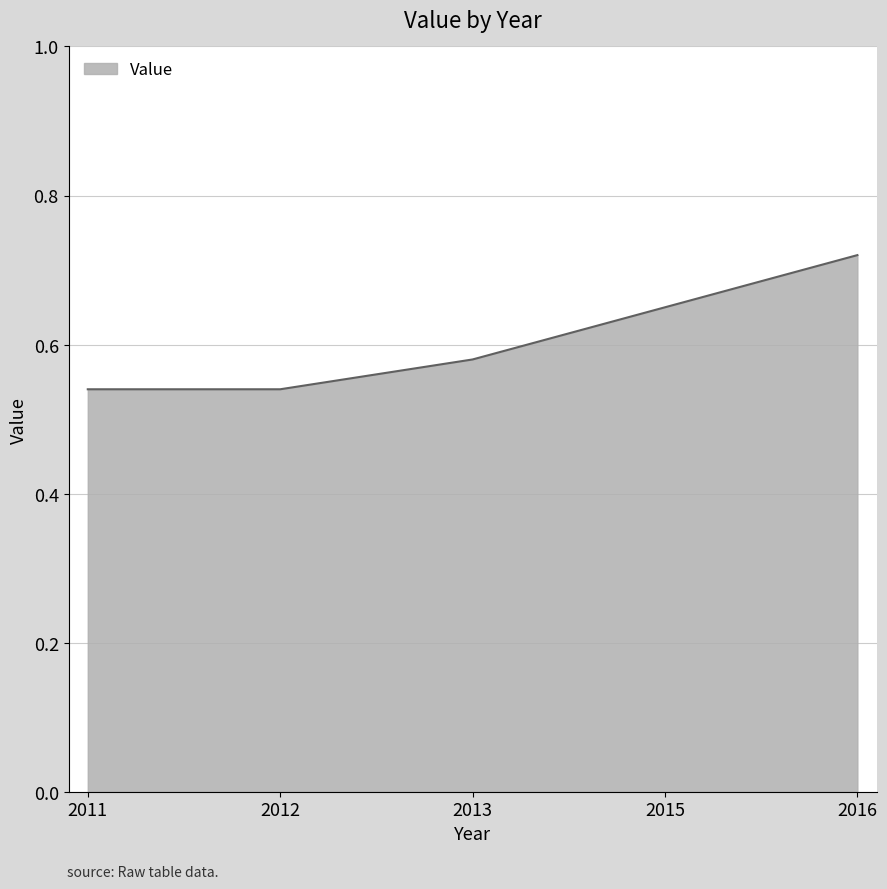

True or false: the data shows 0.9 at 2013.

False